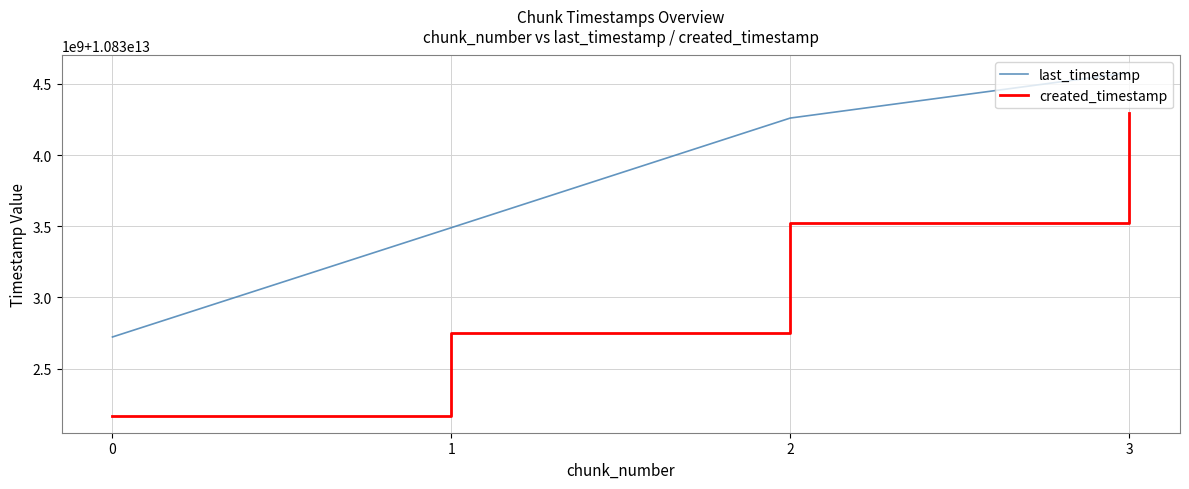

What are all the series names shown in the legend?

last_timestamp, created_timestamp